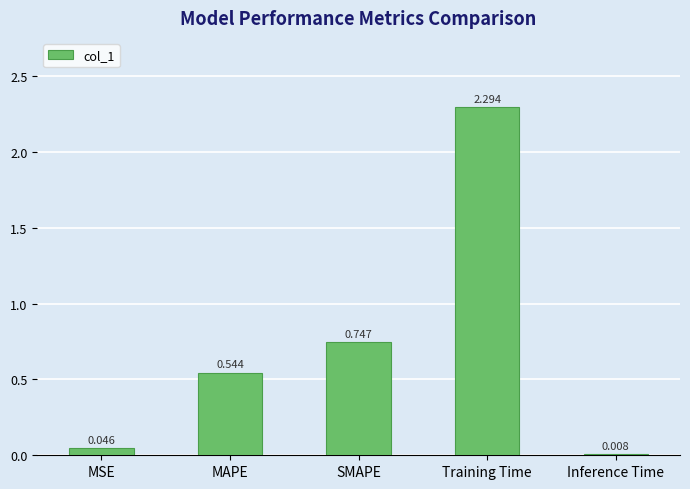

Where is the data nearest to the value 1?

SMAPE